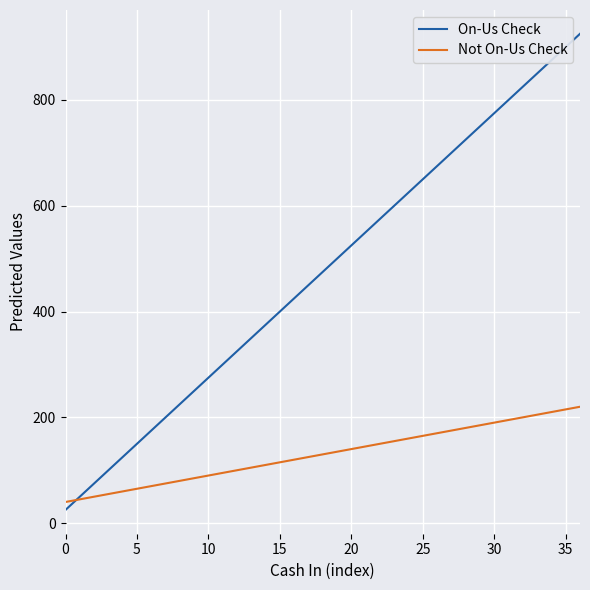

What is the minimum value for Not On-Us Check?

40